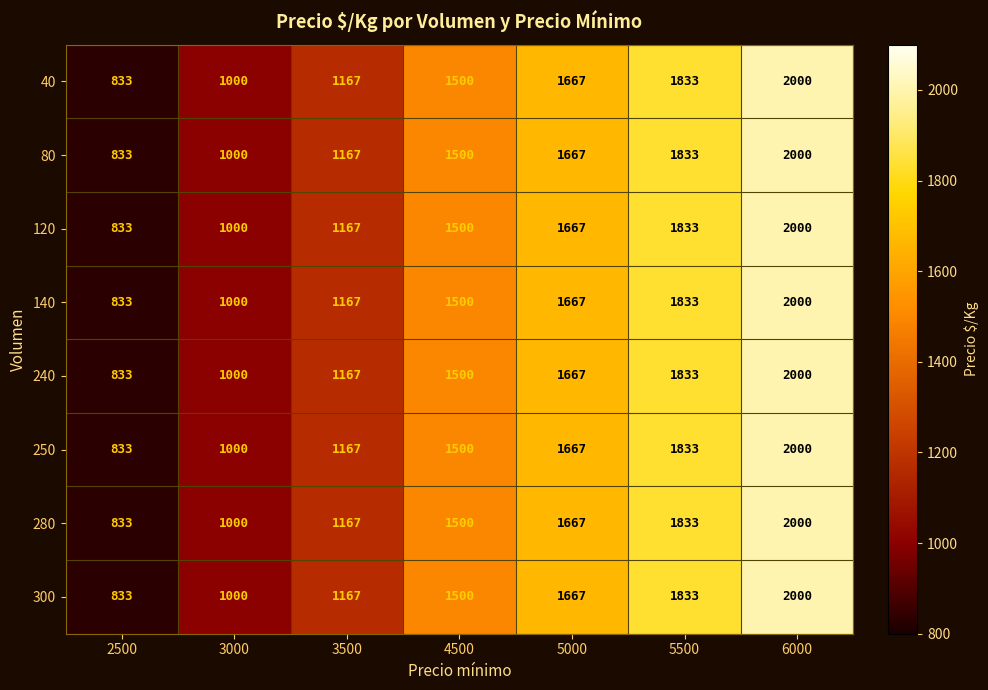

Rank the categories by 250 value from lowest to highest.

2500, 3000, 3500, 4500, 5000, 5500, 6000